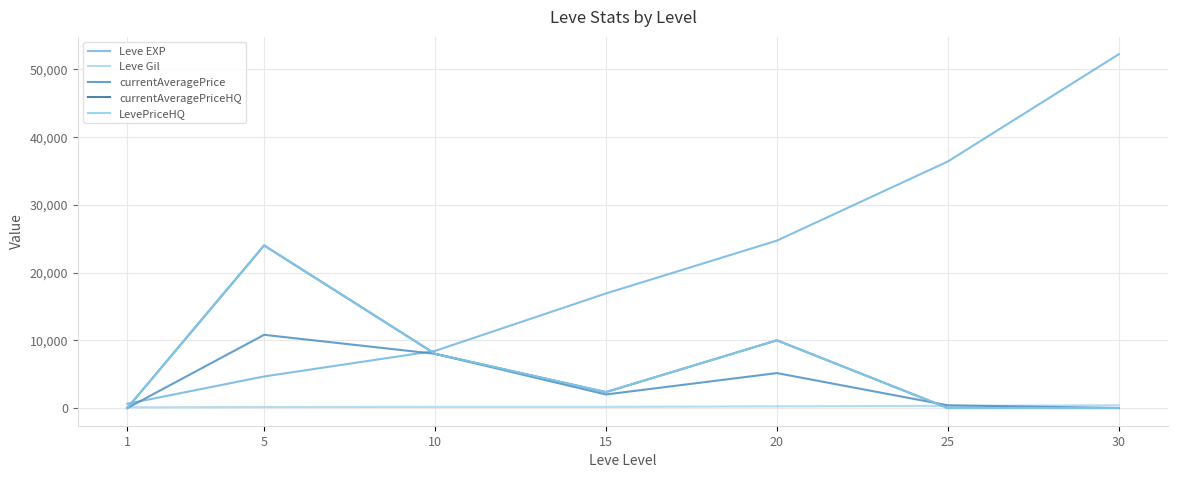

Rank the series by their maximum value, from highest to lowest.

Leve EXP, currentAveragePriceHQ, LevePriceHQ, currentAveragePrice, Leve Gil